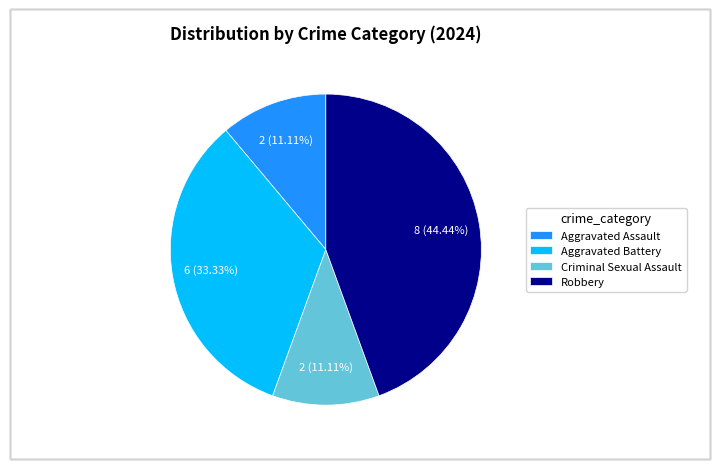

Which category has the biggest portion of the pie?

Robbery